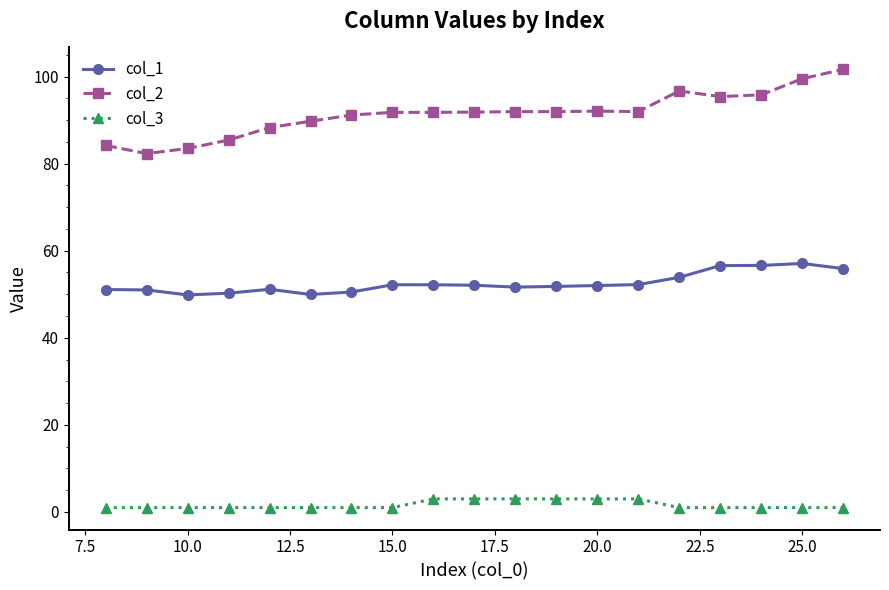

True or false: col_1 and col_3 intersect in this chart.

False